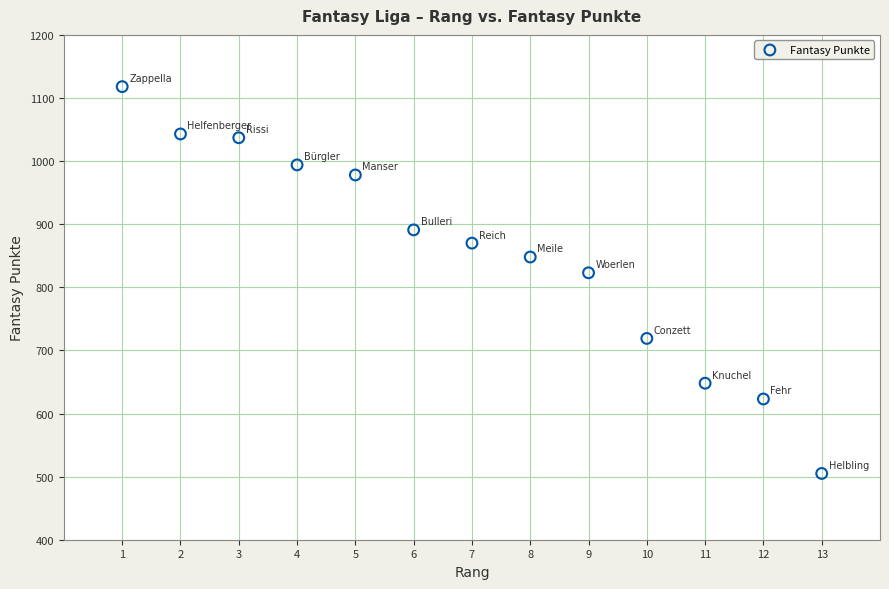

What is the range of Y values (max minus min)?

613